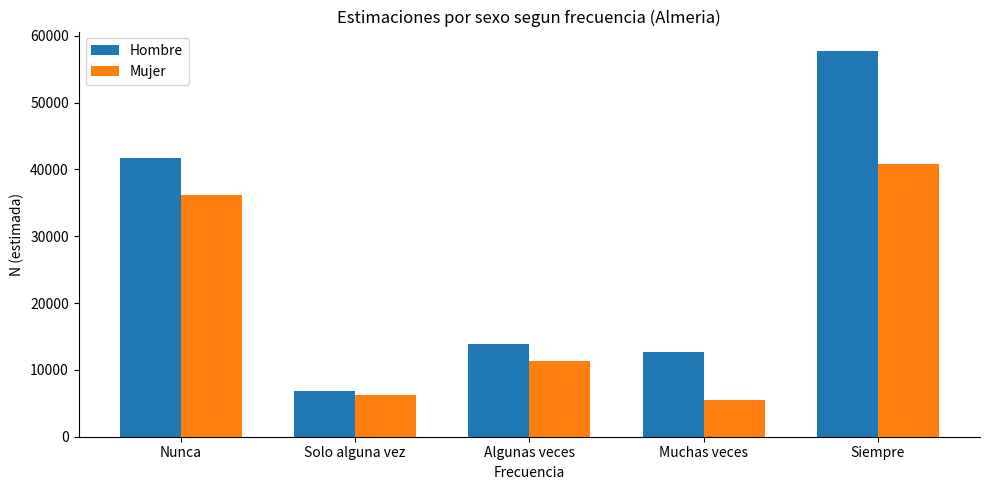

The value of Mujer at Muchas veces is 2309. True or false?

False